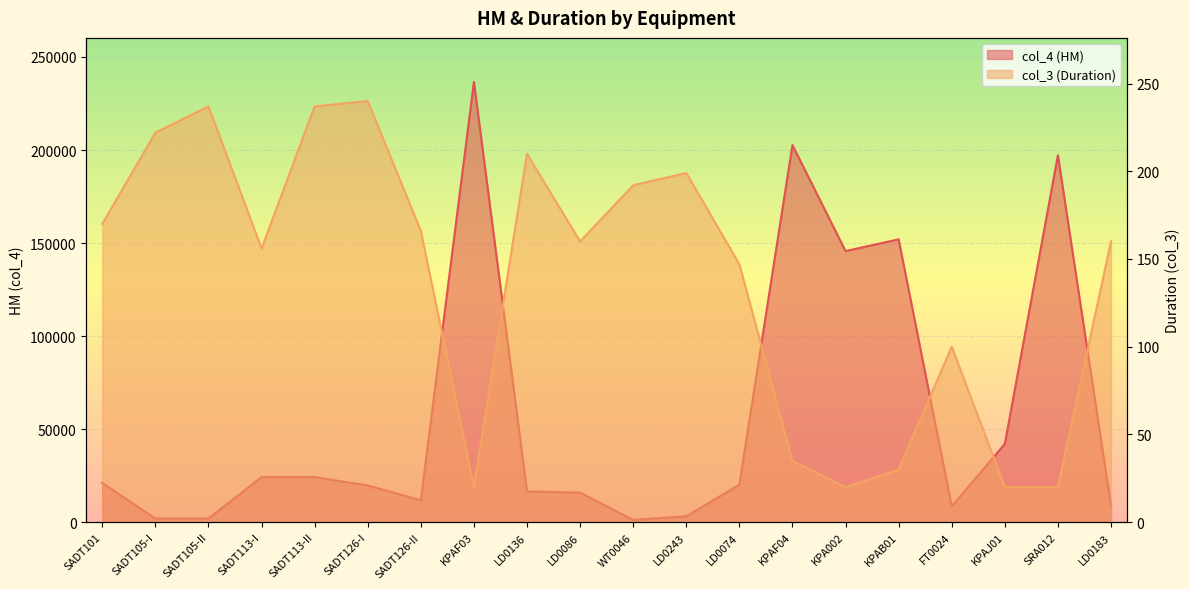

True or false: col_4 (HM) and col_3 (Duration) cross at least once.

False